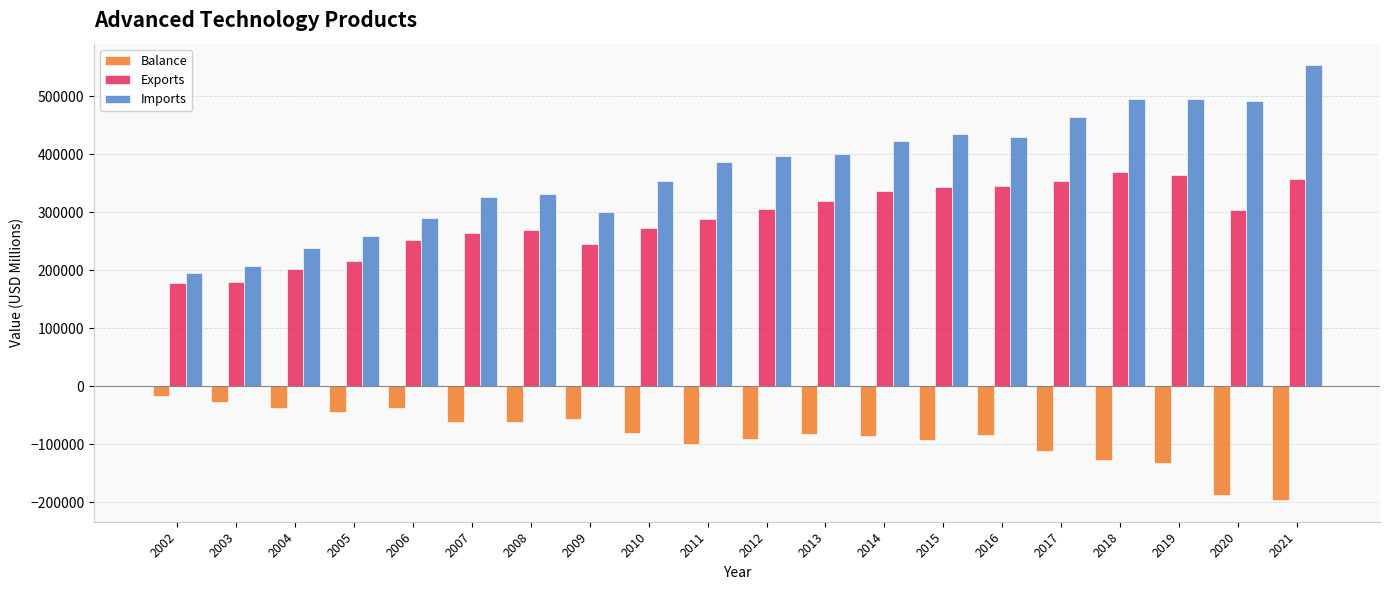

Which series has the largest range (max minus min)?

Imports